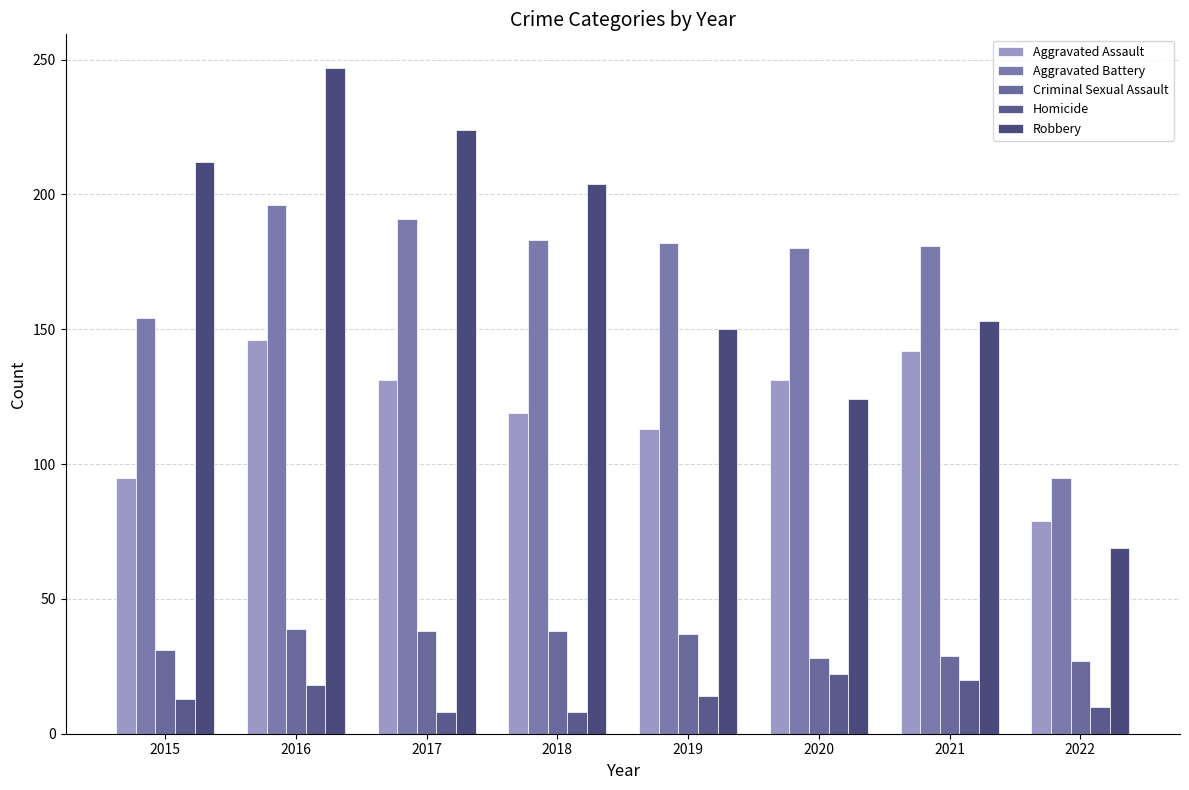

The value of Criminal Sexual Assault at 2020 is 44. True or false?

False